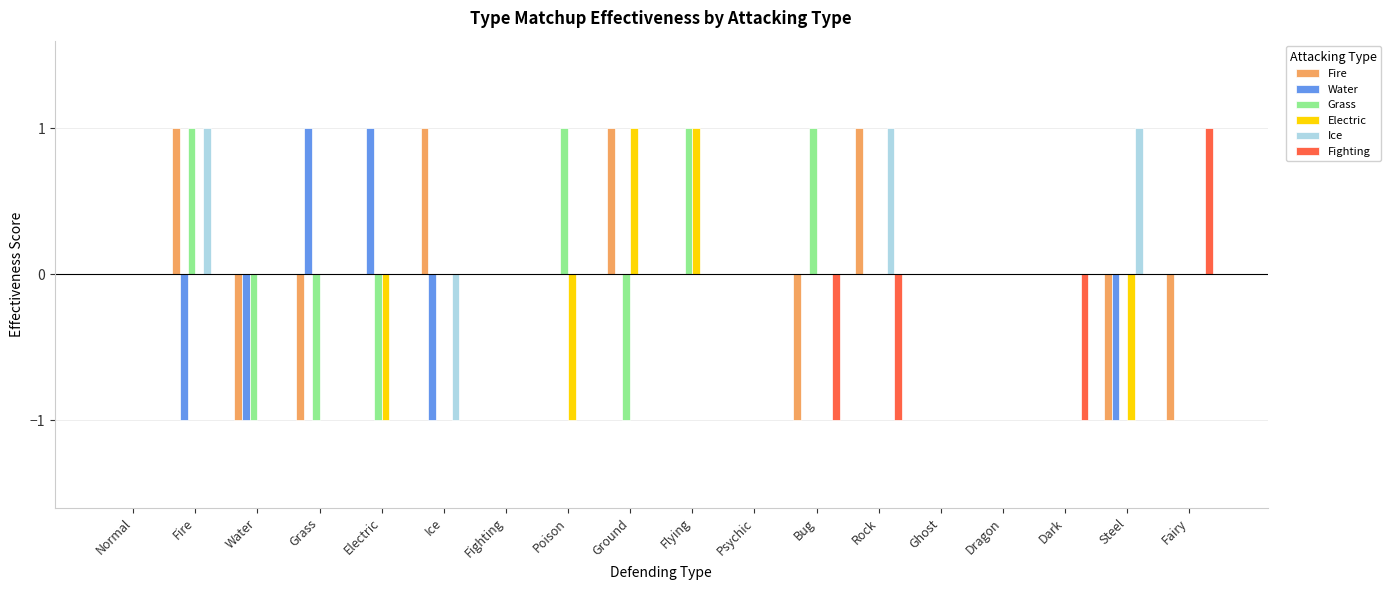

Is the value of Ice at Water greater than the value of Fighting at Bug?

Yes